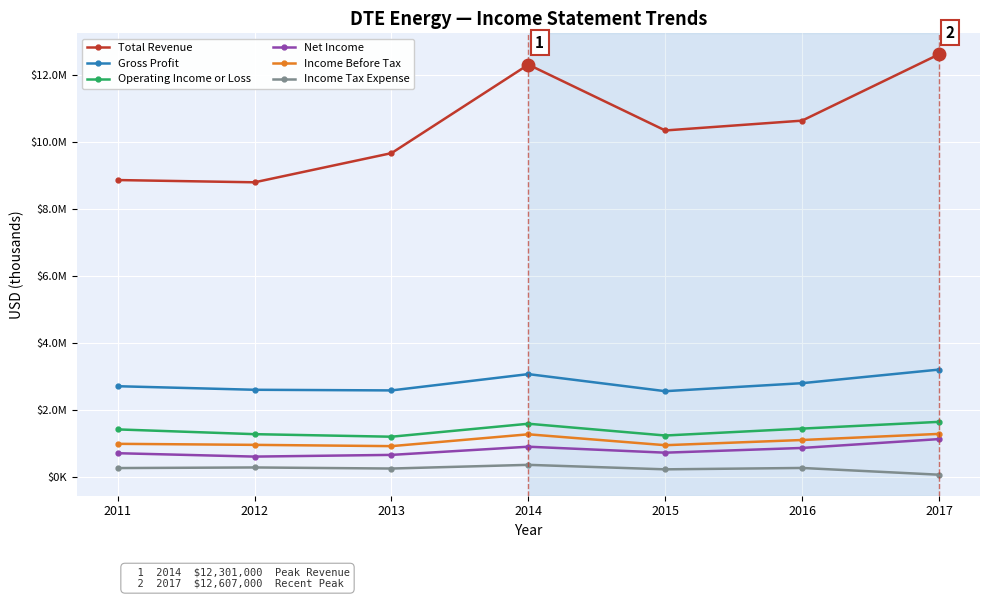

Reading left to right, extract all data points from this chart.

Total Revenue: 8858000	8791000	9661000	12301000	10337000	10630000	12607000
Gross Profit: 2709000	2603000	2584000	3070000	2561000	2800000	3205000
Operating Income or Loss: 1421000	1279000	1203000	1590000	1239000	1445000	1646000
Net Income: 711000	610000	661000	905000	727000	868000	1132000
Income Before Tax: 991000	960000	922000	1275000	950000	1105000	1287000
Income Tax Expense: 268000	286000	254000	364000	230000	271000	70000